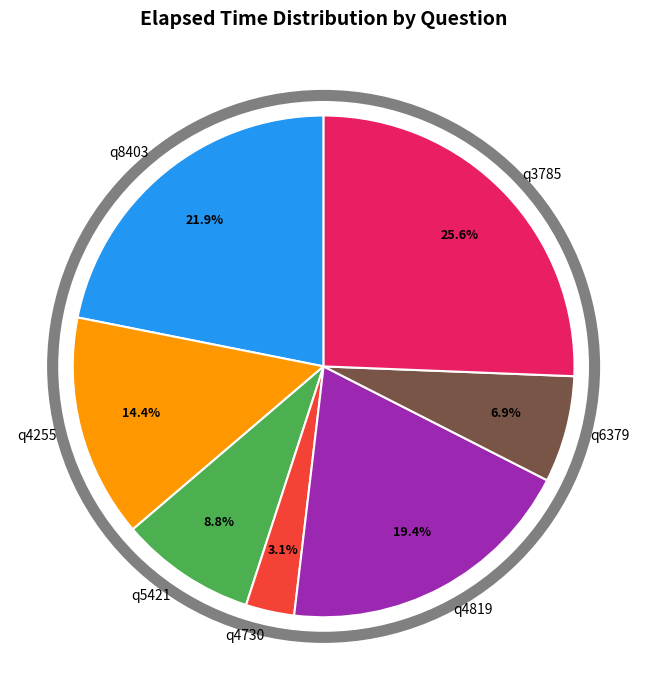

Is there any slice that represents more than half of the pie?

No